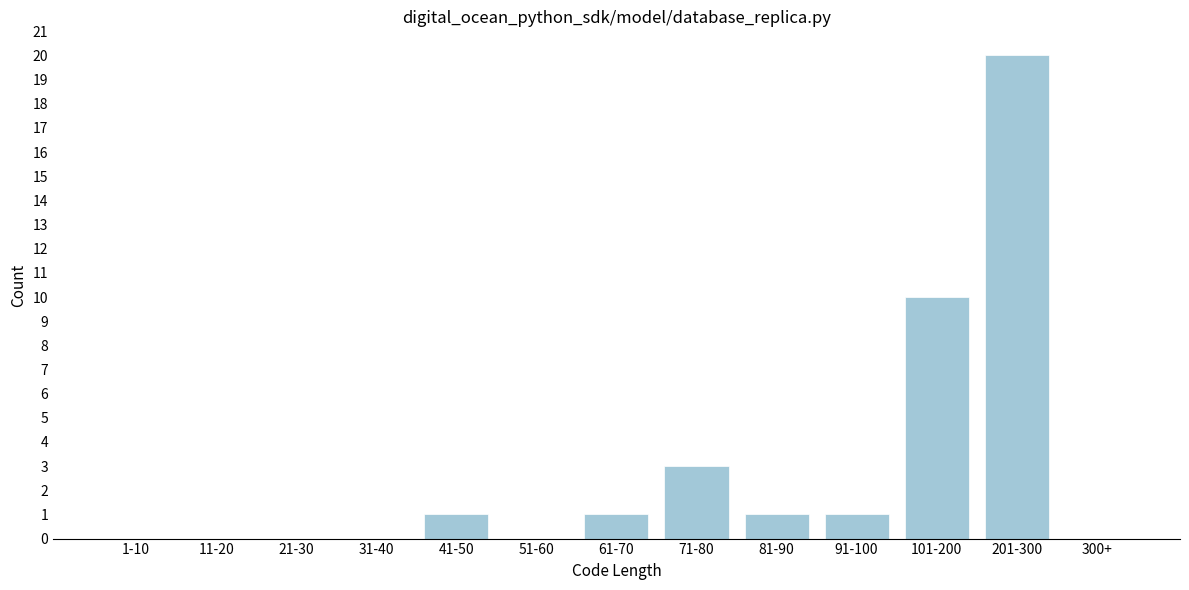

Reading left to right, extract all data points from this chart.

1-10=0	11-20=0	21-30=0	31-40=0	41-50=1	51-60=0	61-70=1	71-80=3	81-90=1	91-100=1	101-200=10	201-300=20	300+=0